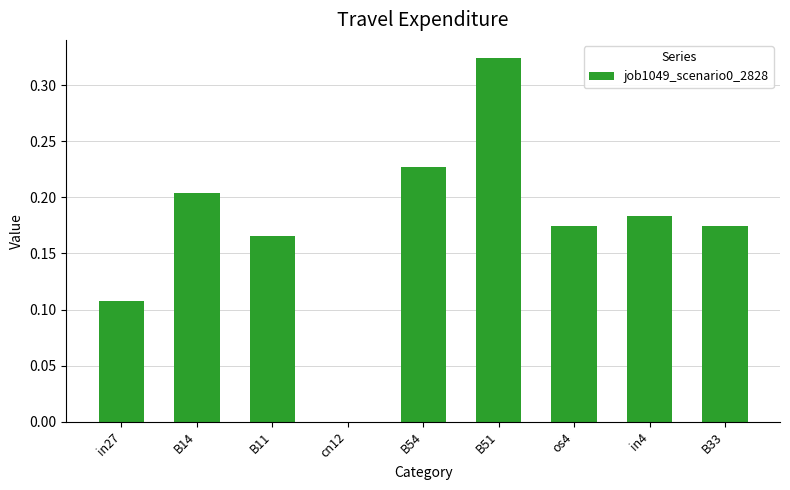

True or false: the data shows 0.1 at B33.

False